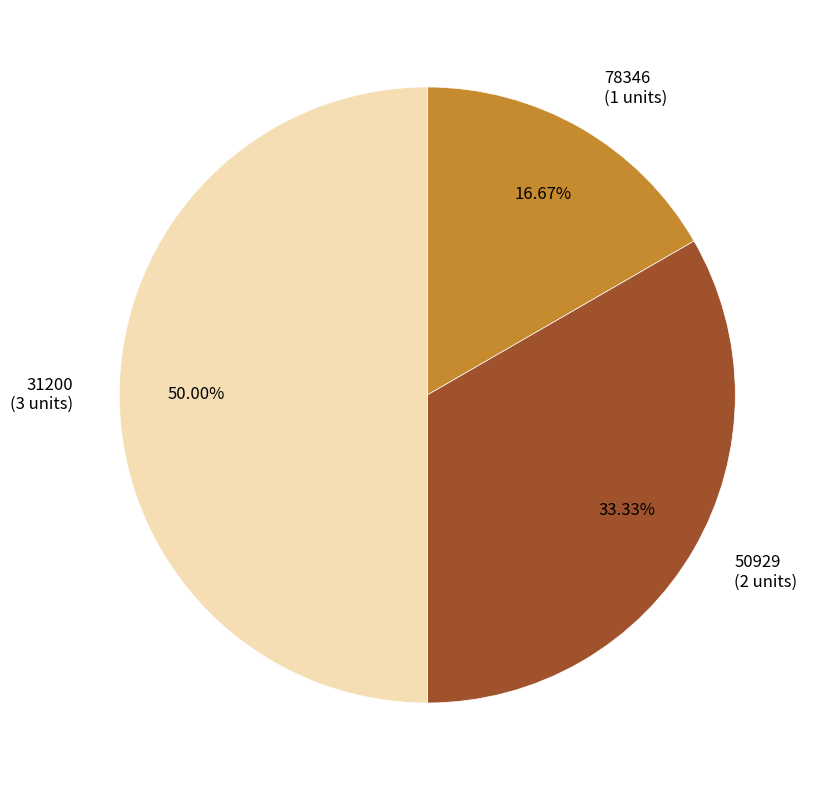

What is the ratio of the value at 78346 to the value at 31200?

0.3